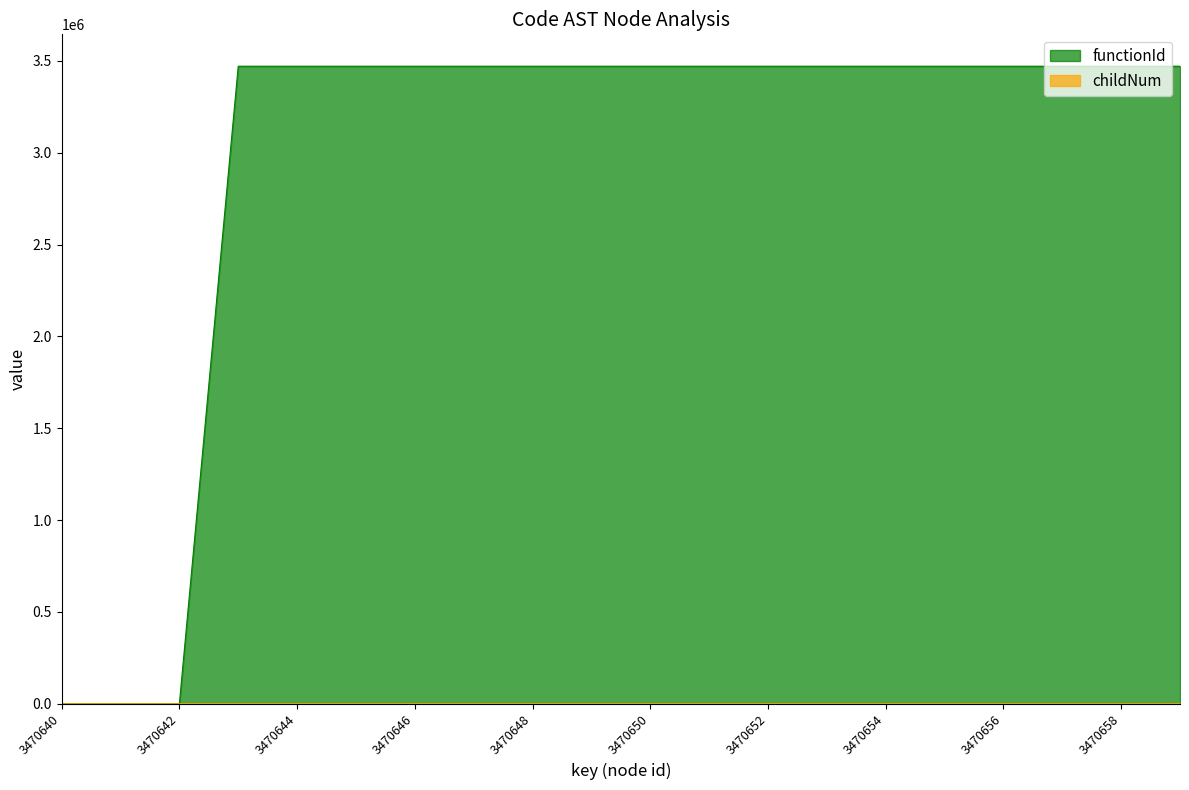

Which category has the lowest value in the functionId series?

3470640